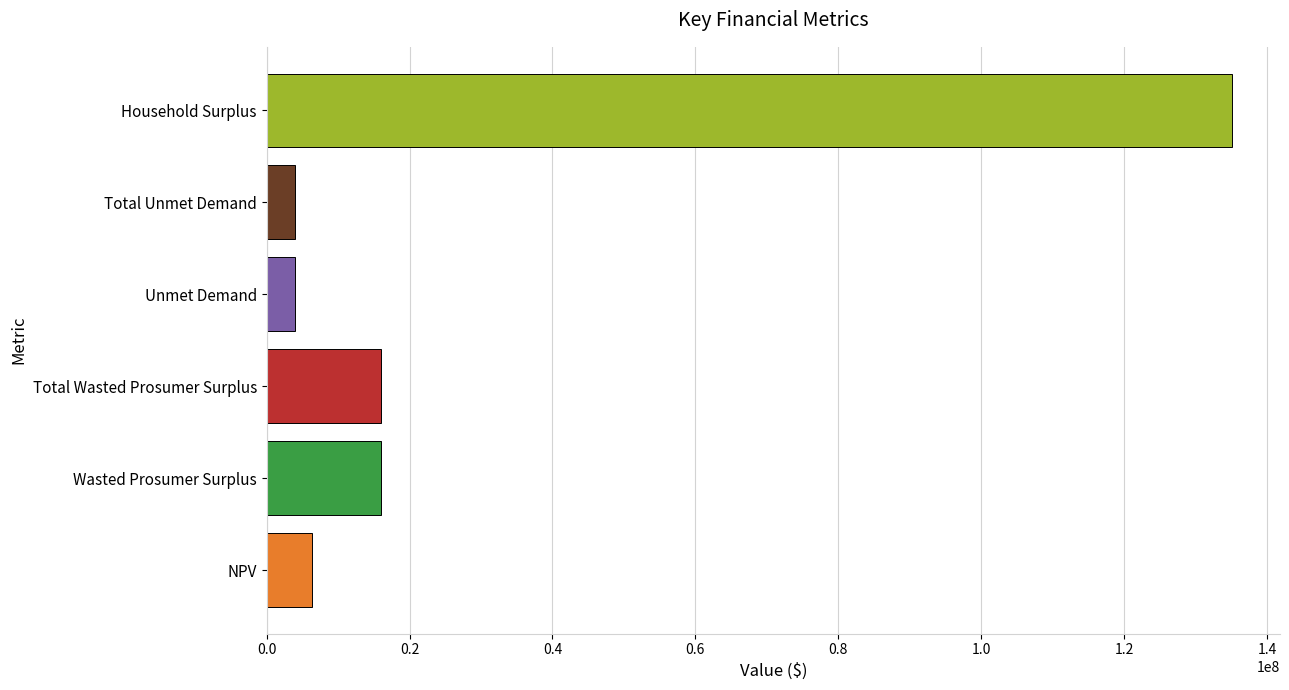

What is the minimum value shown in the chart?

3940022.8